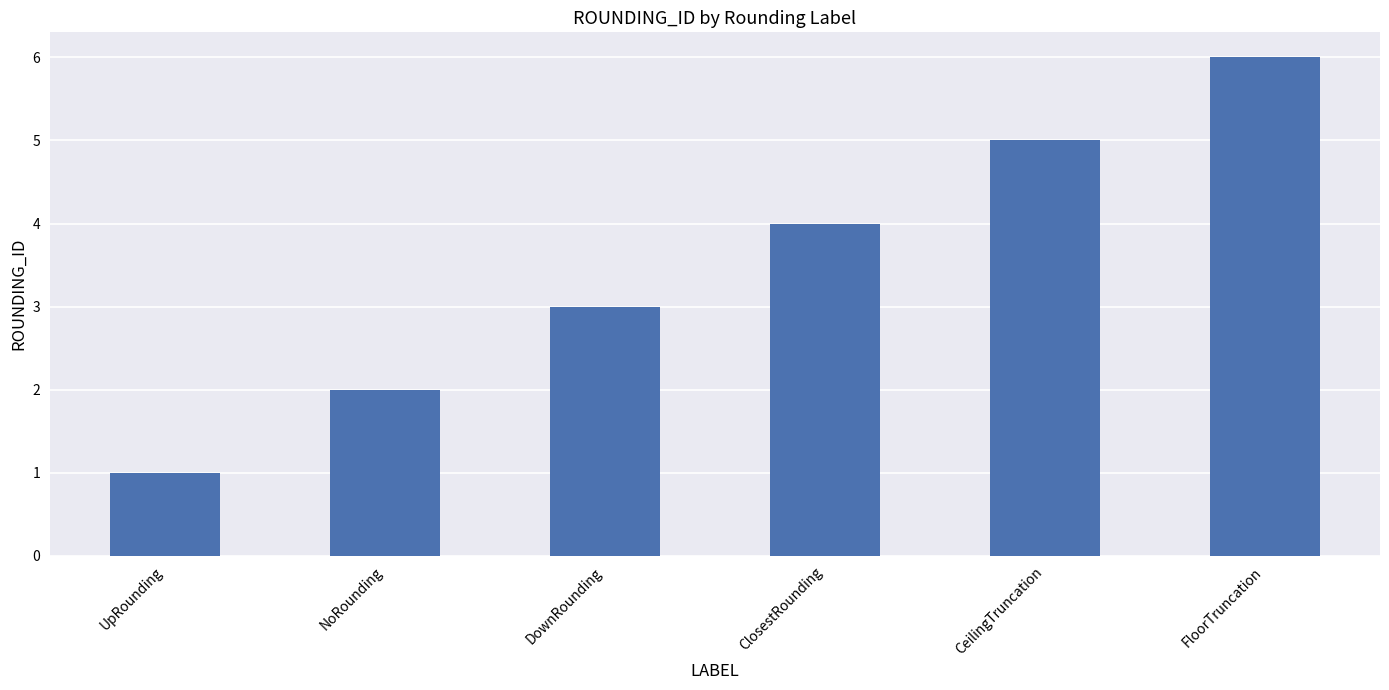

How many values are below 4?

3